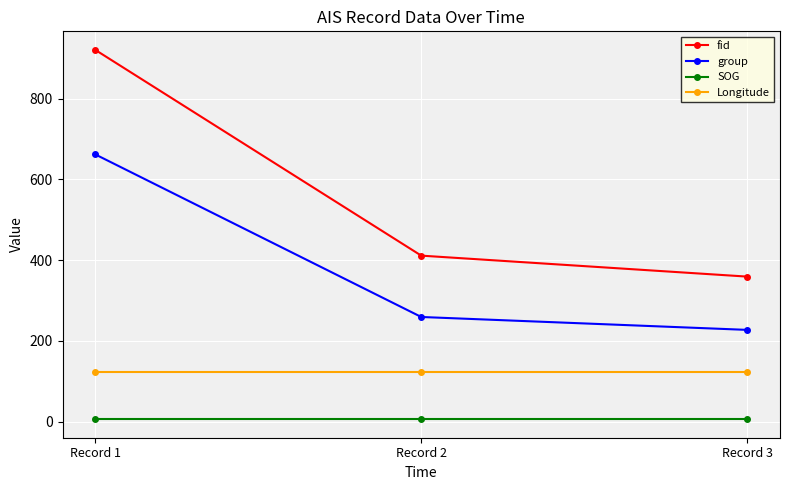

Rank the categories by fid value from highest to lowest.

Record 1, Record 2, Record 3